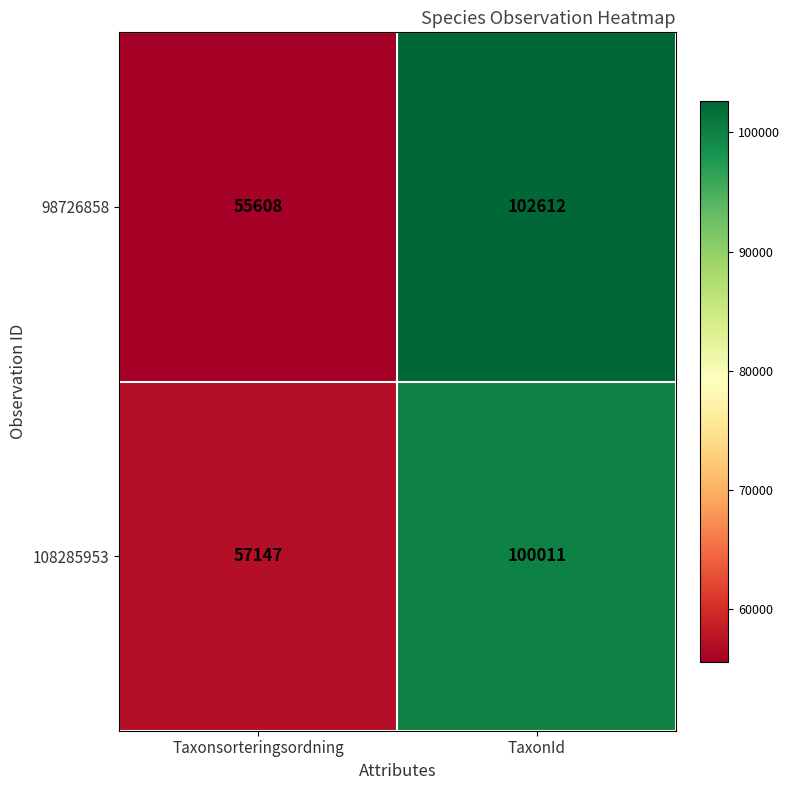

List the series in order of their overall mean, highest first.

98726858, 108285953